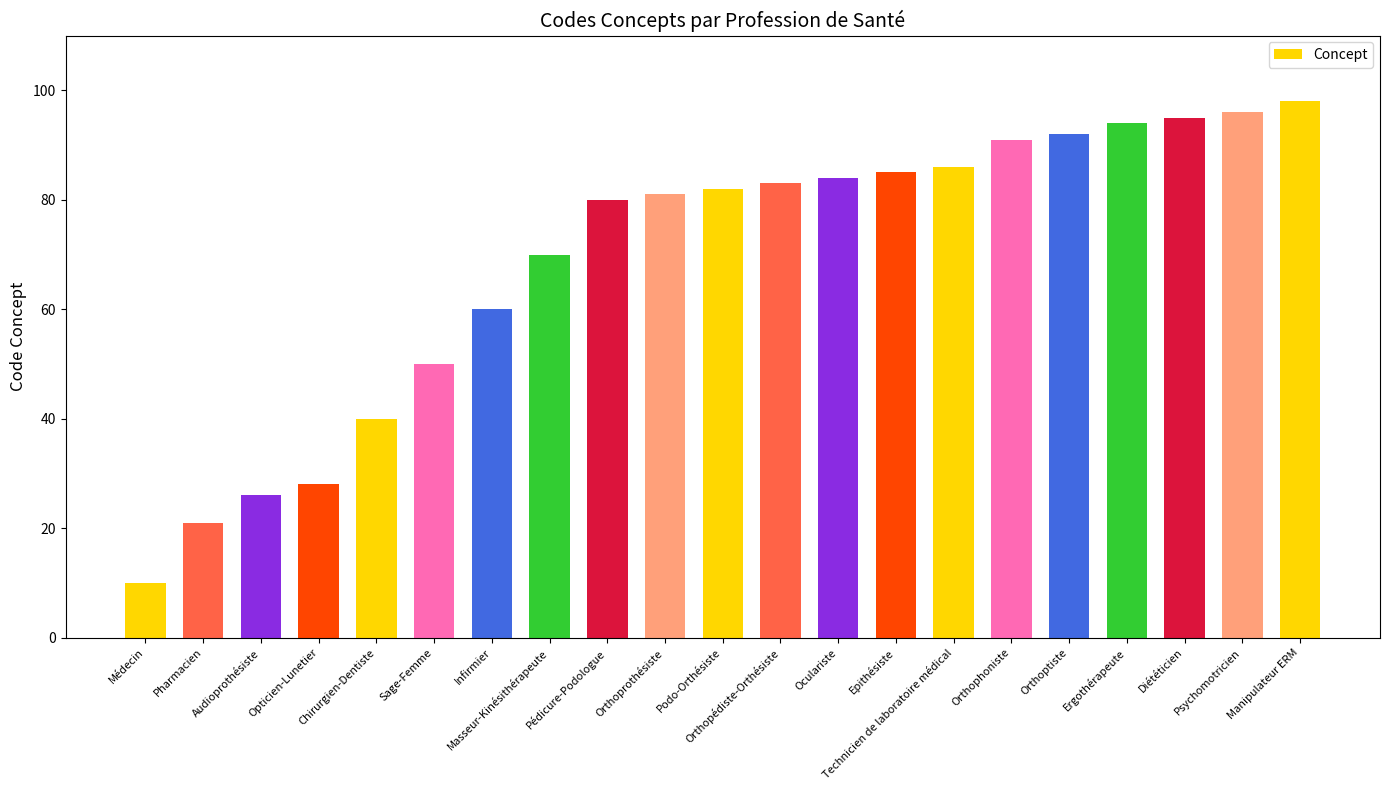

Count the number of data series in this chart.

1